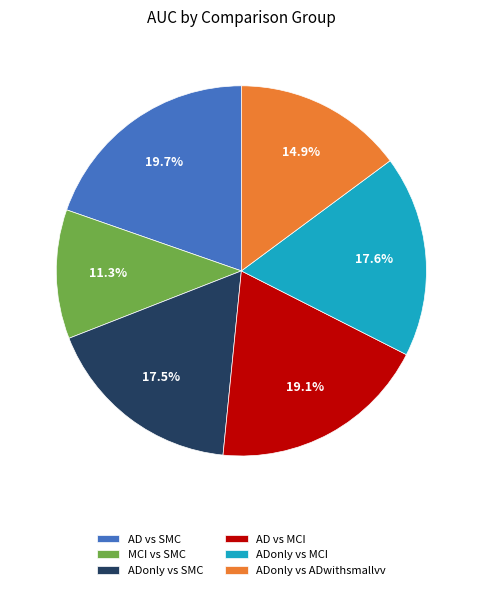

What portion of the pie excludes MCI vs SMC?

88.7%